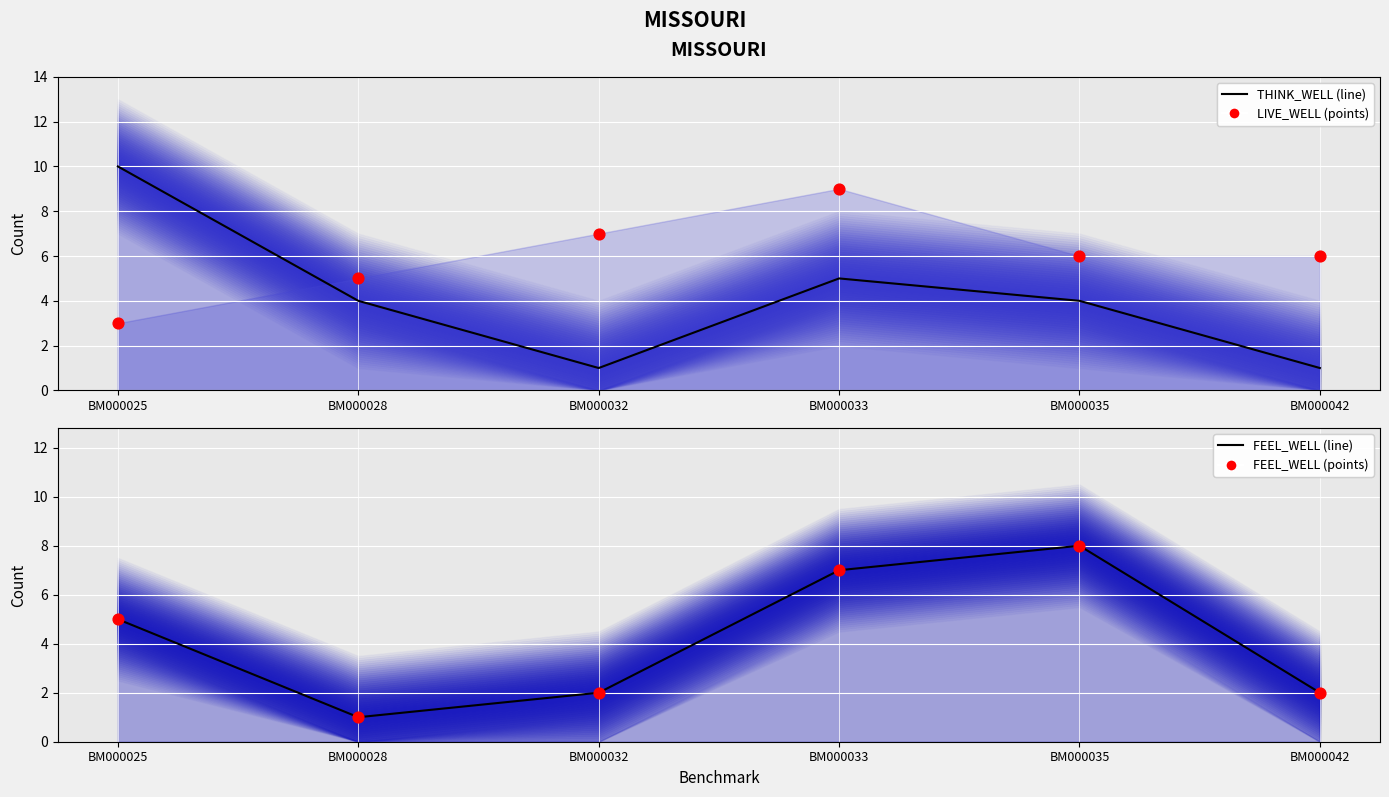

What is the total value across all series at BM000025?

23